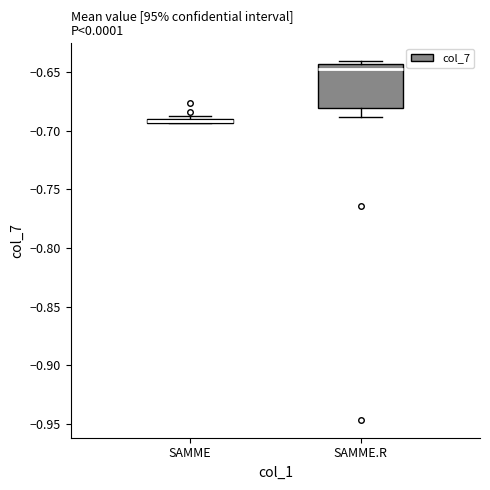

Where is the lower edge of the box for SAMME on the y-axis? The values are not printed on the chart, so give them approximately, as read against the axis.

-0.695